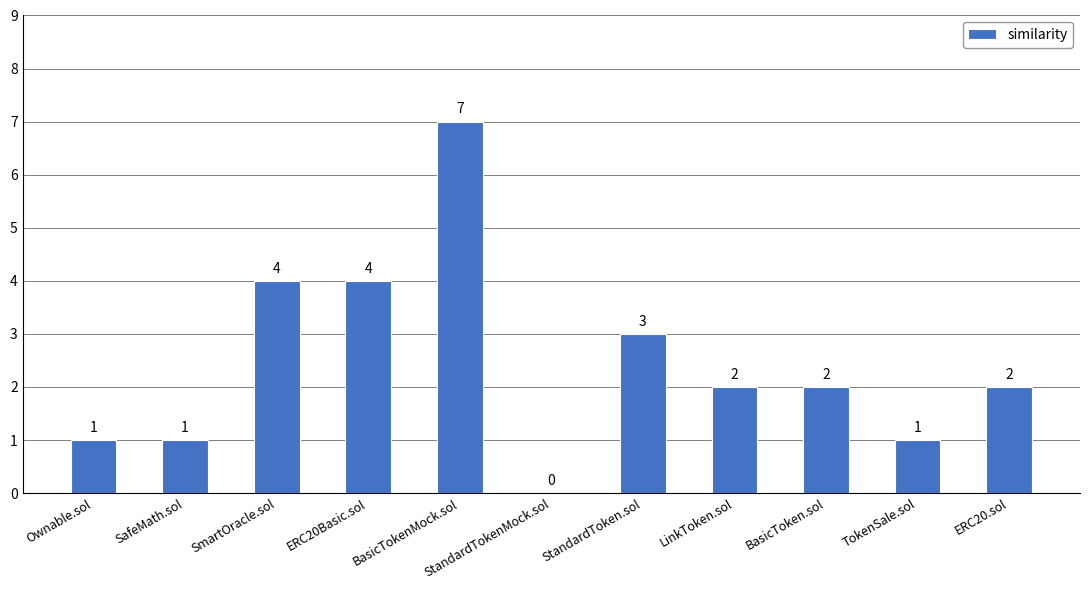

Which category has the highest value across all series?

BasicTokenMock.sol